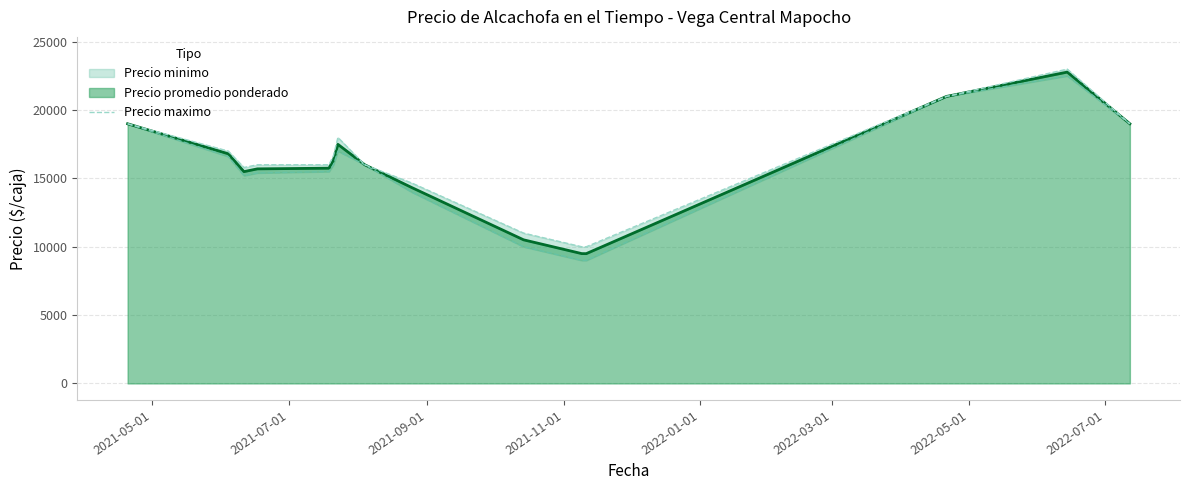

What is the maximum value for Precio promedio ponderado?

22781.0